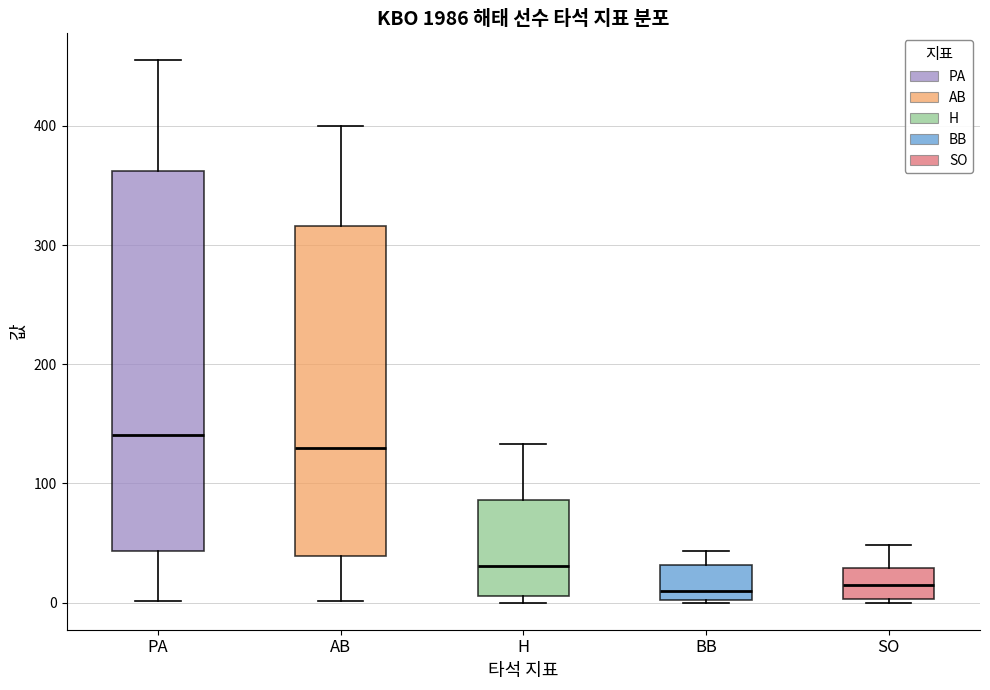

Reading left to right, transcribe this box plot: for each box, give where its median line is, the range the box spans, and where its two whiskers end, as read against the y-axis. The values are not printed on the chart, so give them approximately, as read against the axis.

PA: median 140, box 40 to 360, whiskers 0 to 460
AB: median 130, box 40 to 320, whiskers 0 to 400
H: median 30, box 10 to 90, whiskers 0 to 130
BB: median 10, box 0 to 30, whiskers 0 to 40
SO: median 10, box 0 to 30, whiskers 0 (just below the box's lower edge) to 50